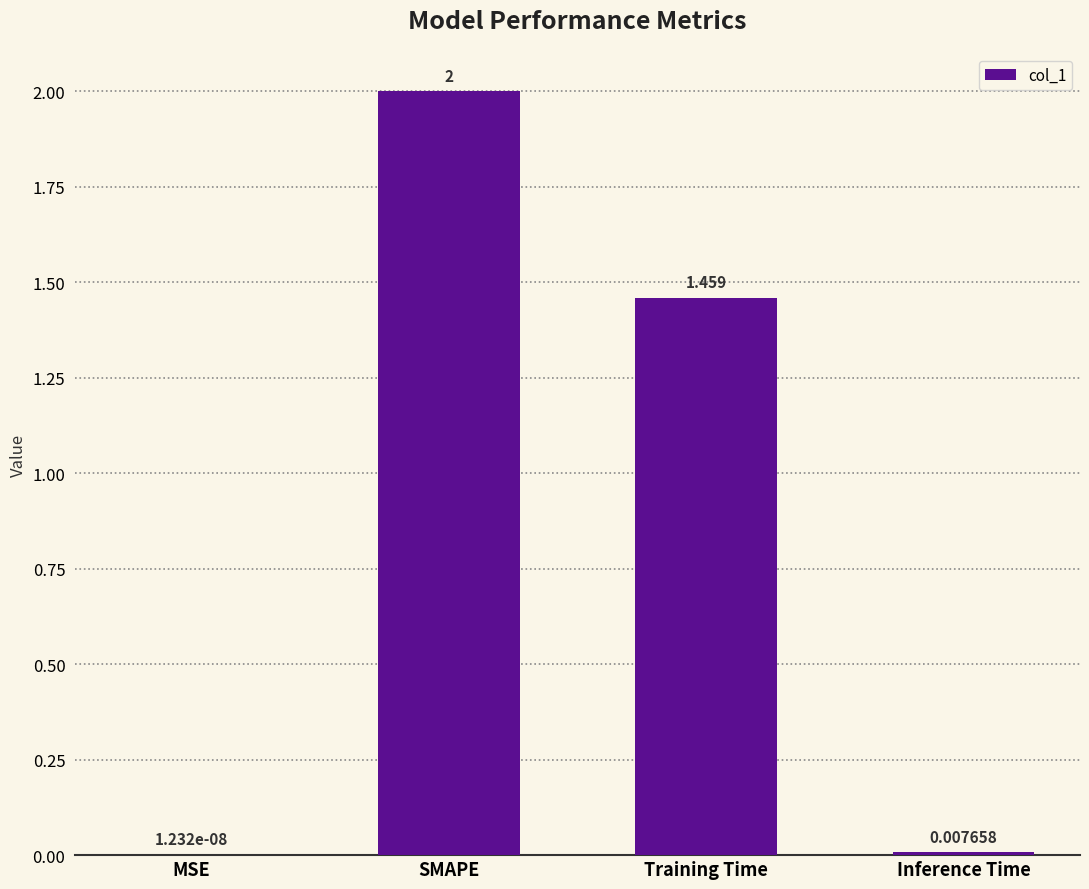

Which category has the highest value across all series?

SMAPE